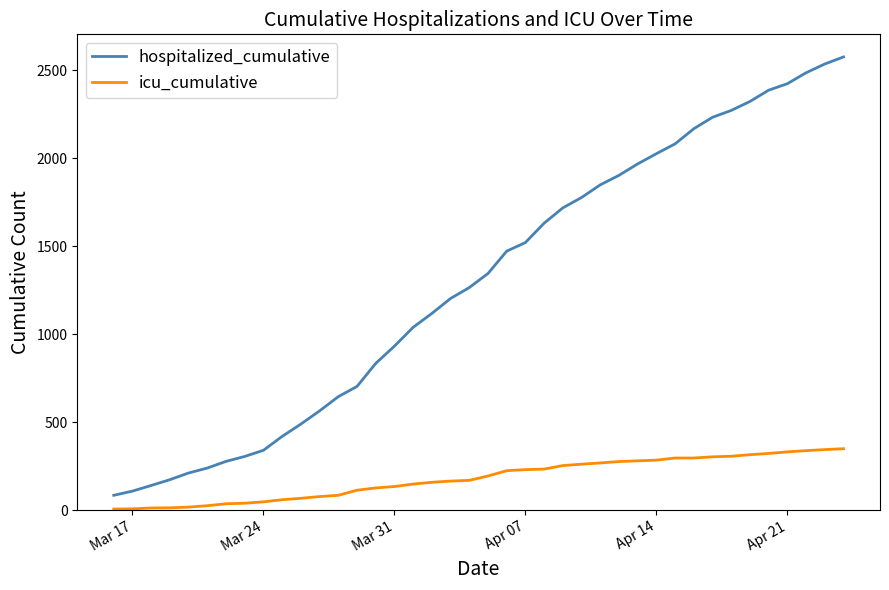

True or false: icu_cumulative and hospitalized_cumulative intersect in this chart.

False